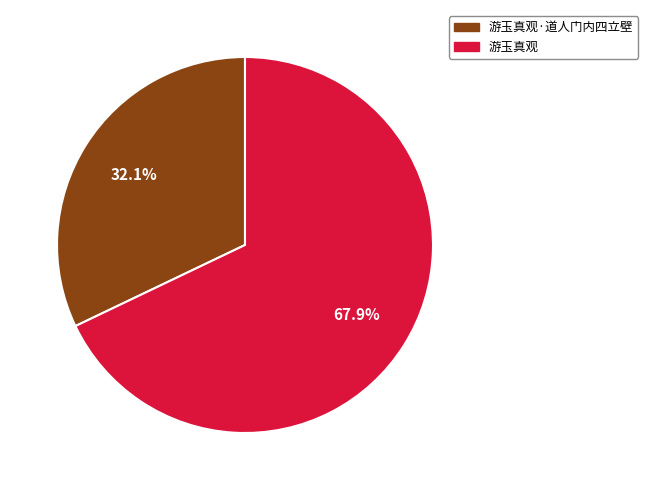

Is there any slice that represents more than half of the pie?

Yes